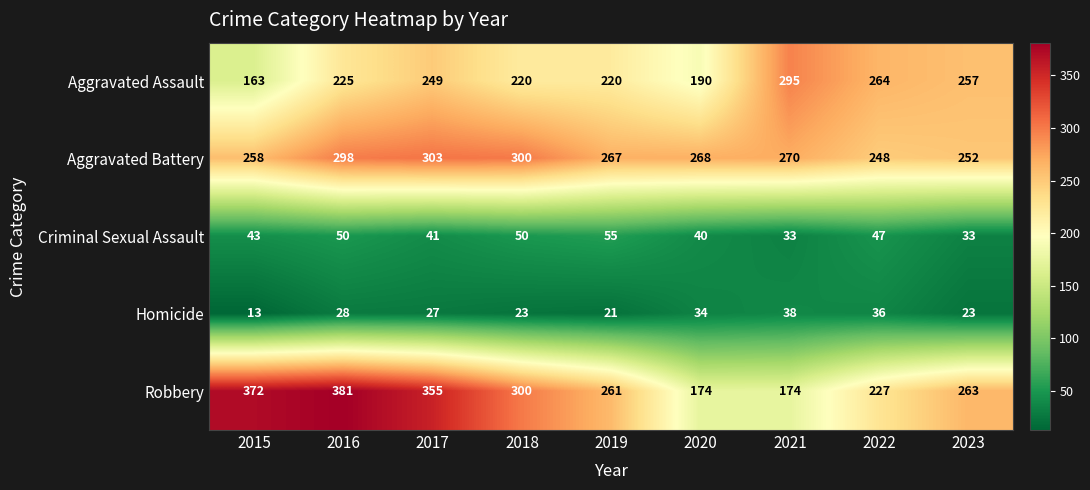

Count the number of data series in this chart.

5